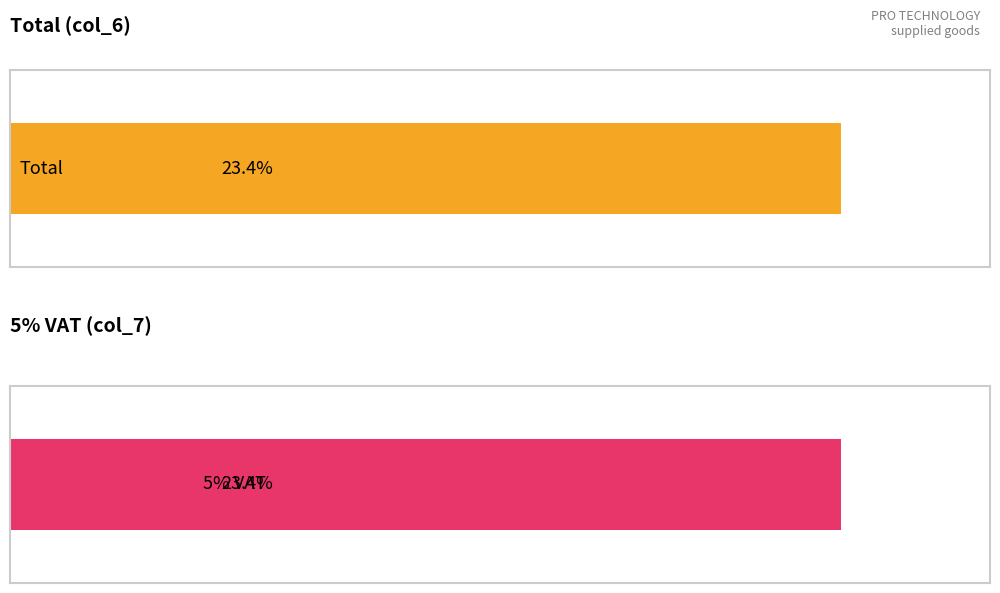

The 5% VAT series shows 8.3 at 11. True or false?

False